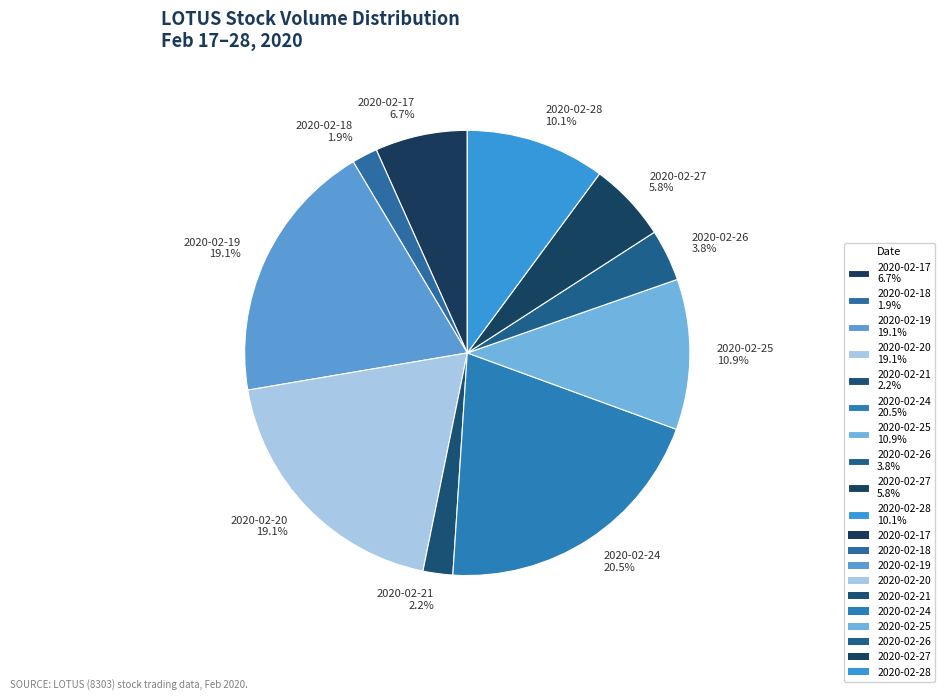

To the nearest percent, what is the combined percentage of 2020-02-24 and 2020-02-20?

40%